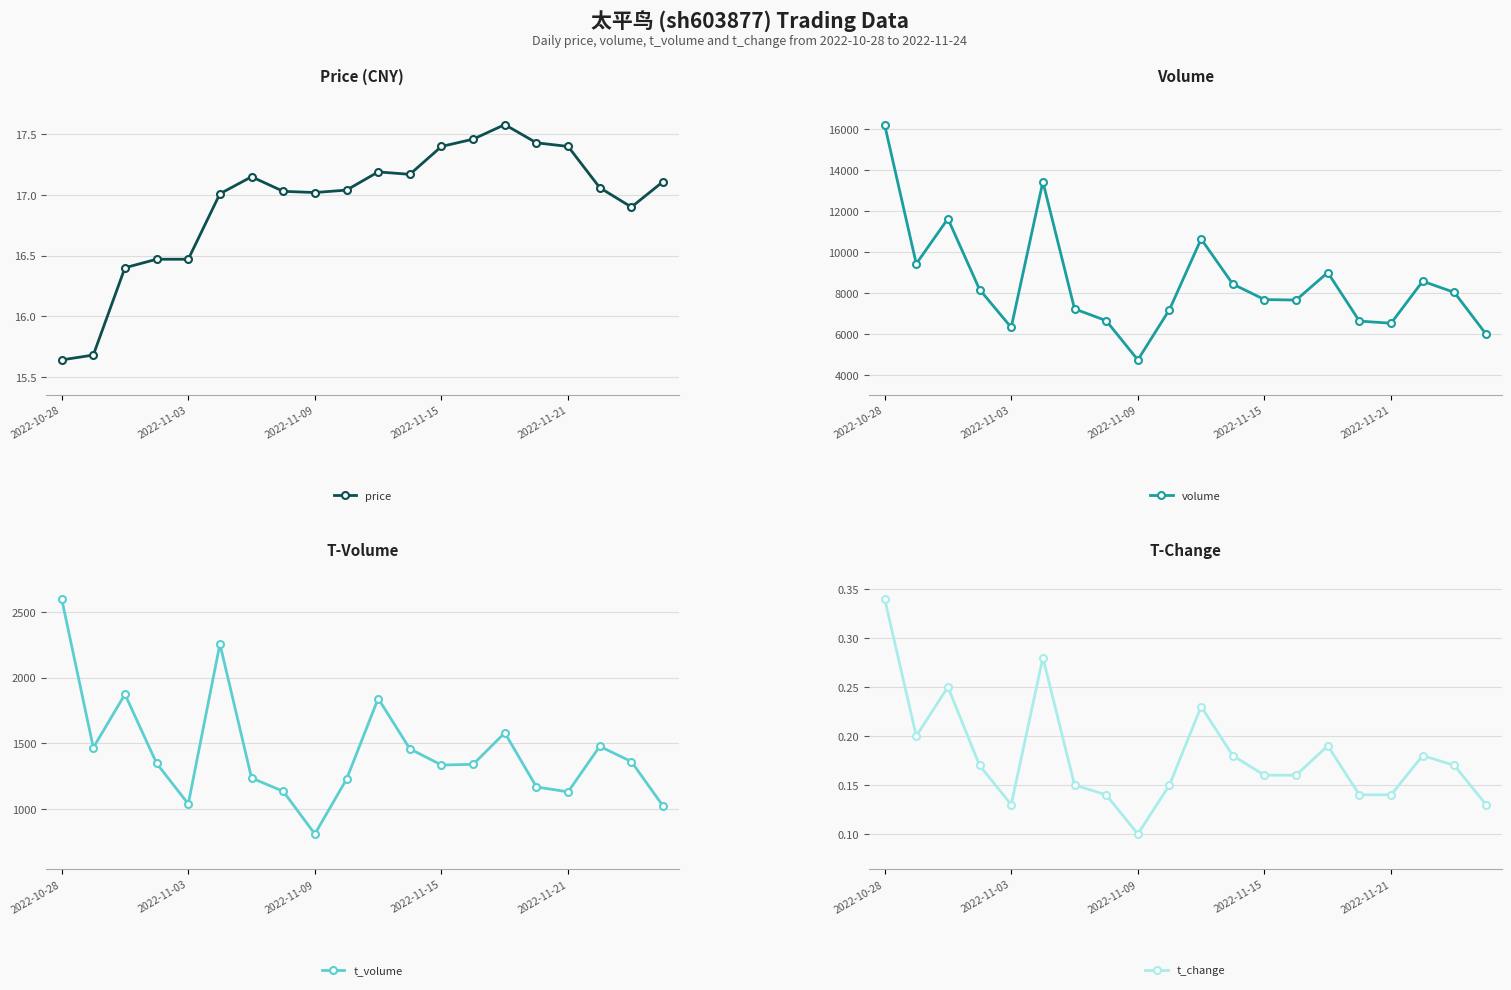

What is the difference between the highest and lowest values at 18?

8040.8